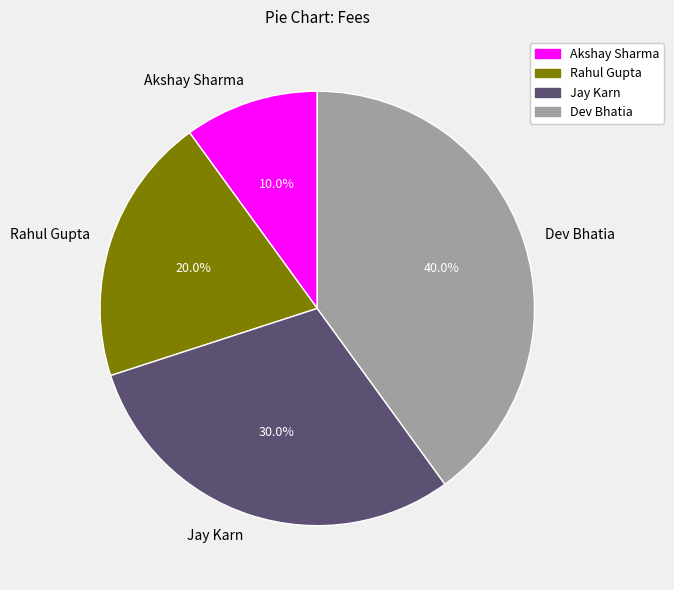

Rank the categories by value from lowest to highest.

Akshay Sharma, Rahul Gupta, Jay Karn, Dev Bhatia